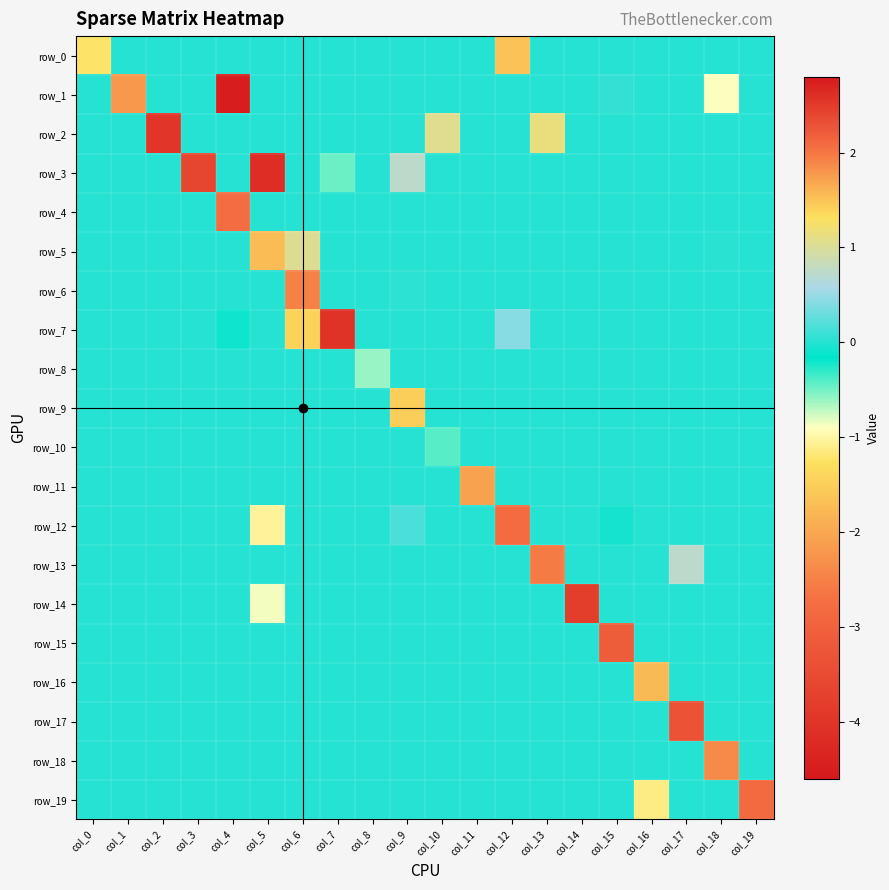

List the series in order of their peak value, highest first.

row_3, row_0, row_7, row_2, row_5, row_13, row_12, row_1, row_6, row_4, row_8, row_9, row_10, row_11, row_14, row_15, row_16, row_17, row_18, row_19